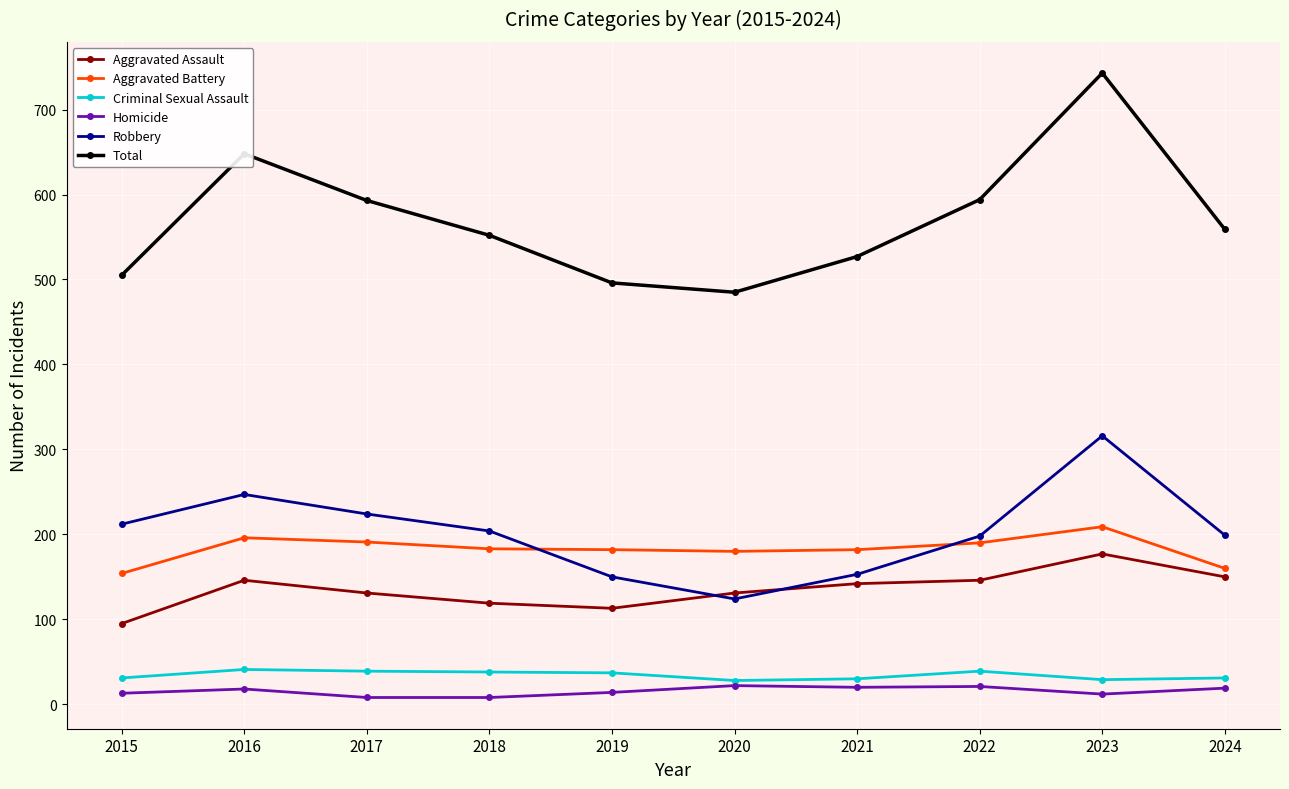

Is it true that Aggravated Battery equals 196 at 2016?

True